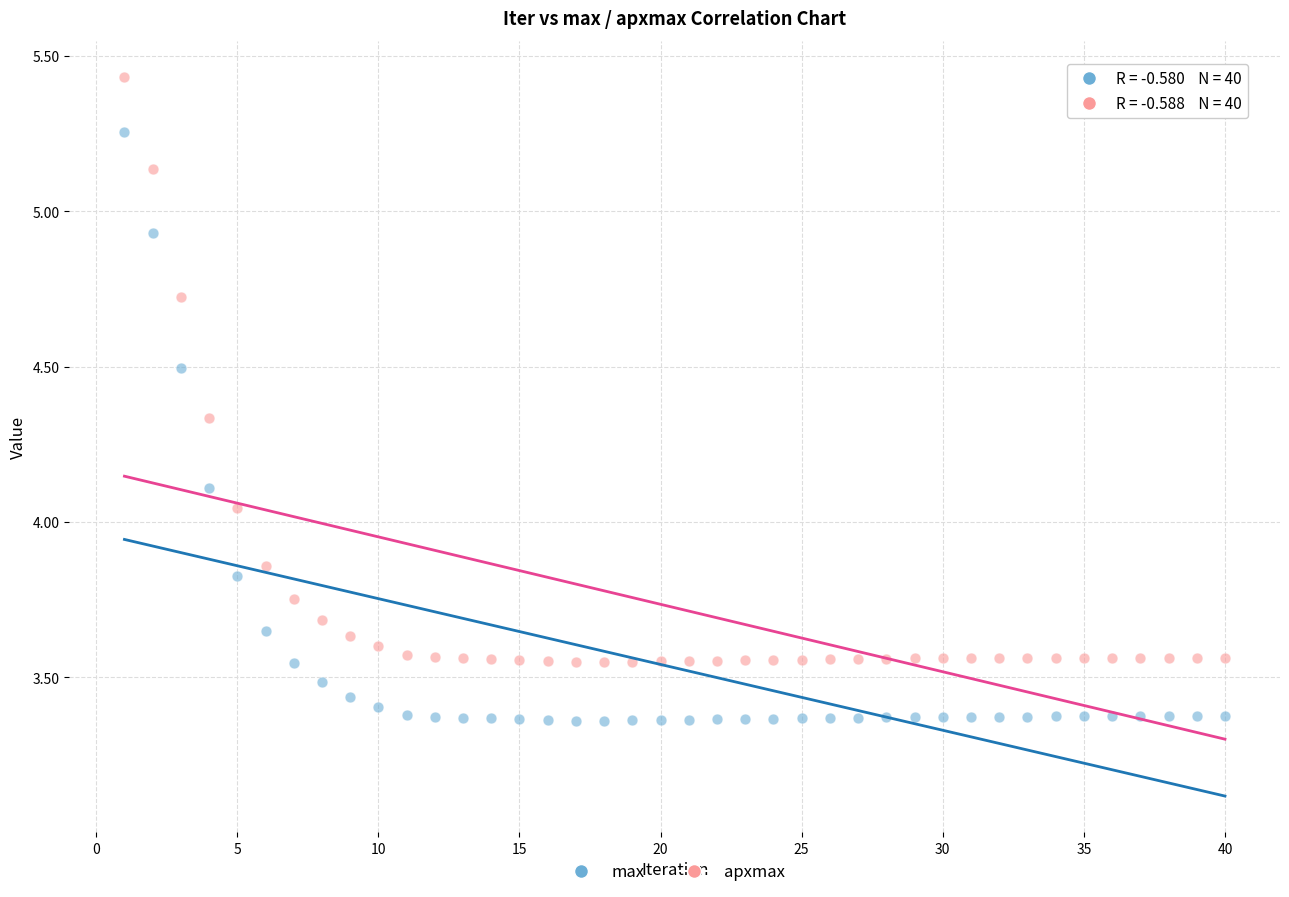

What are all the series names shown in the legend?

max, apxmax